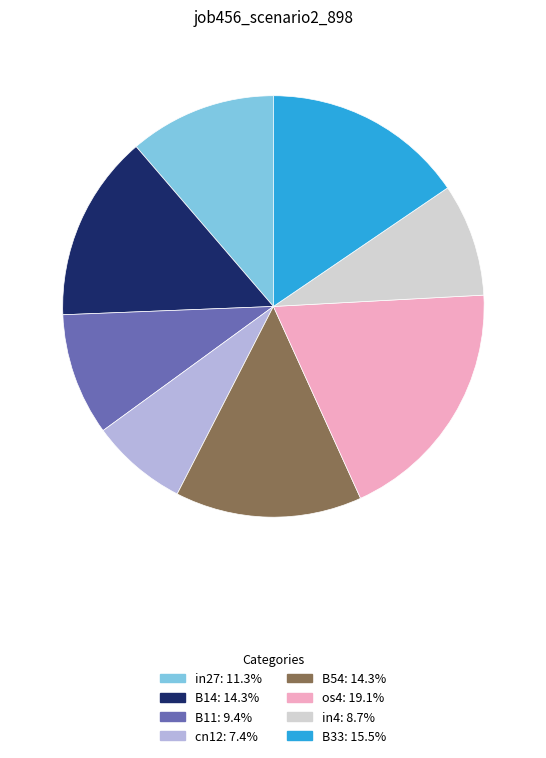

Is the sum of B33 and in27 greater than half?

No